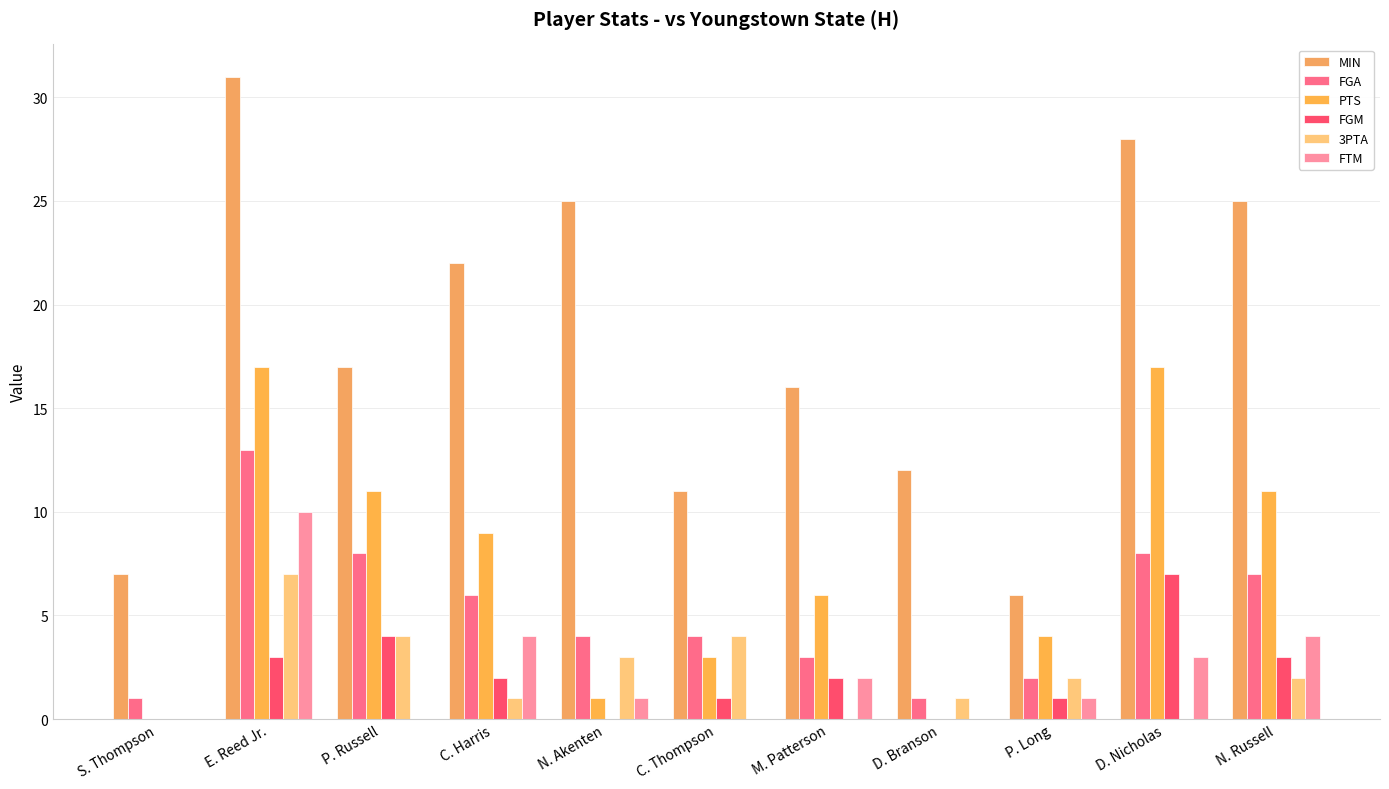

What is the average value of the FGA series?

5